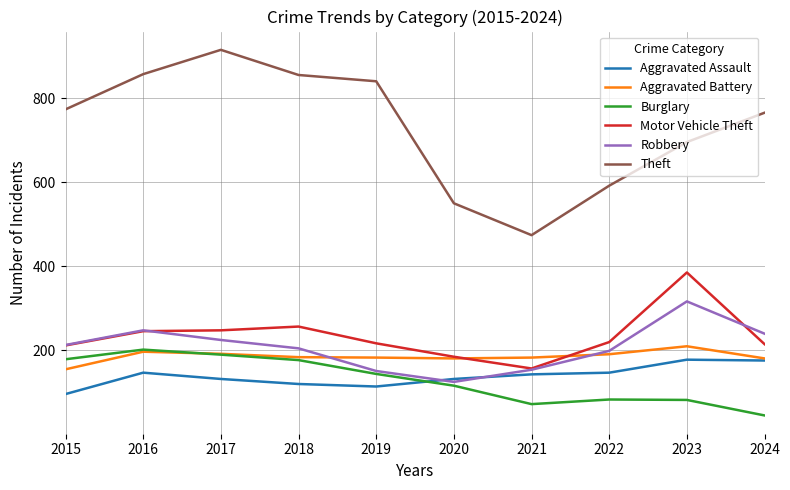

What is the difference between the maximum and minimum values in the Aggravated Assault series?

82